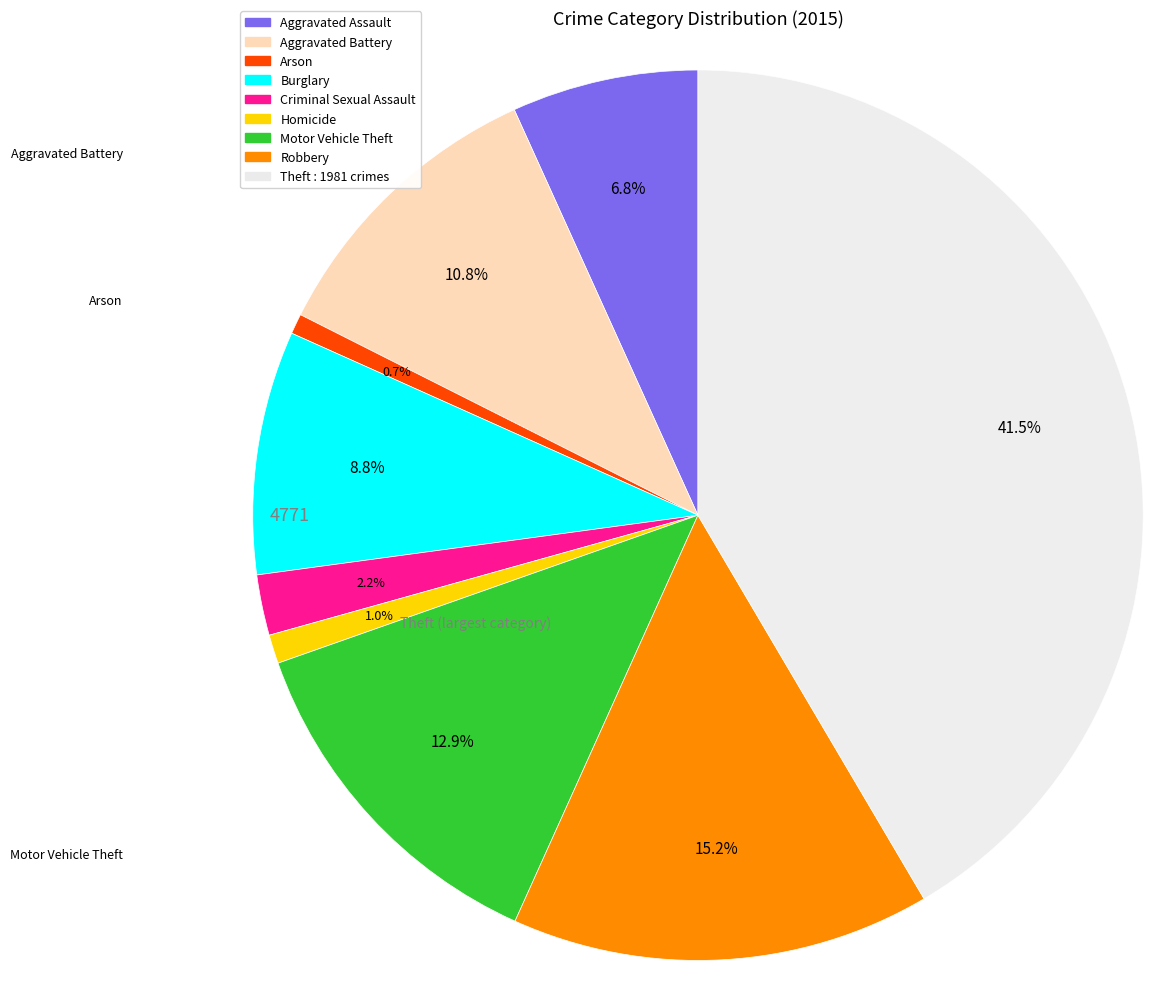

Do Arson and Motor Vehicle Theft together represent more than half of the pie?

No